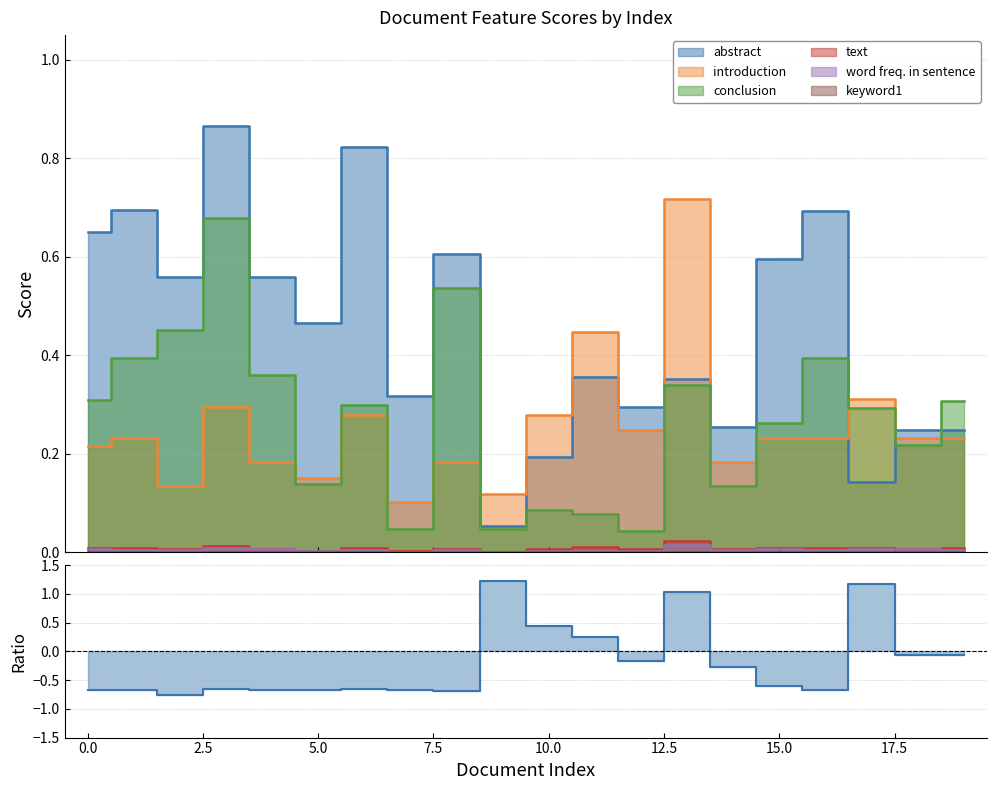

Does the chart display data point markers on the line(s)?

No